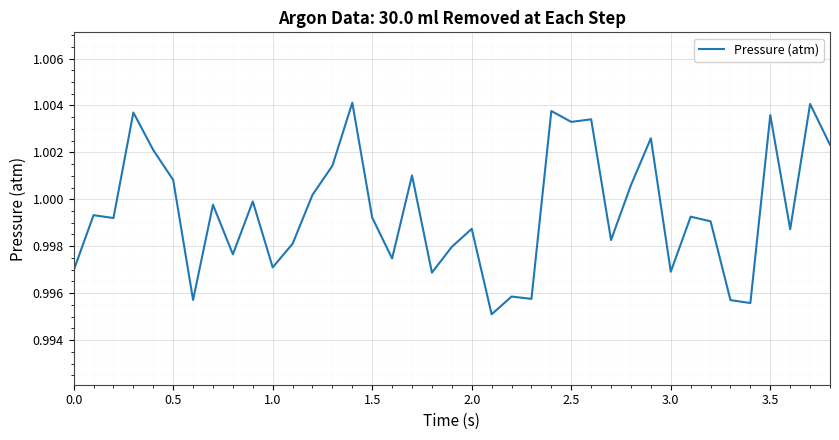

How many lines are shown in the chart?

1